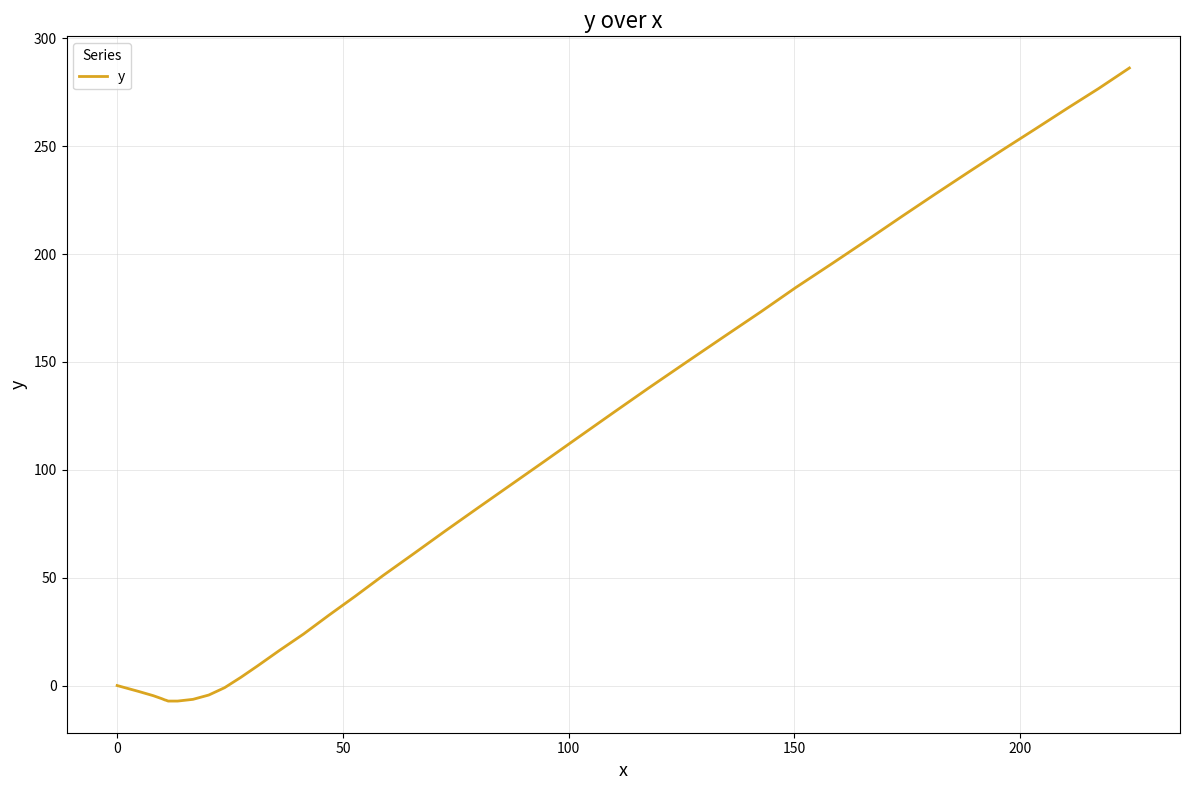

What is the smallest value displayed?

-7.2